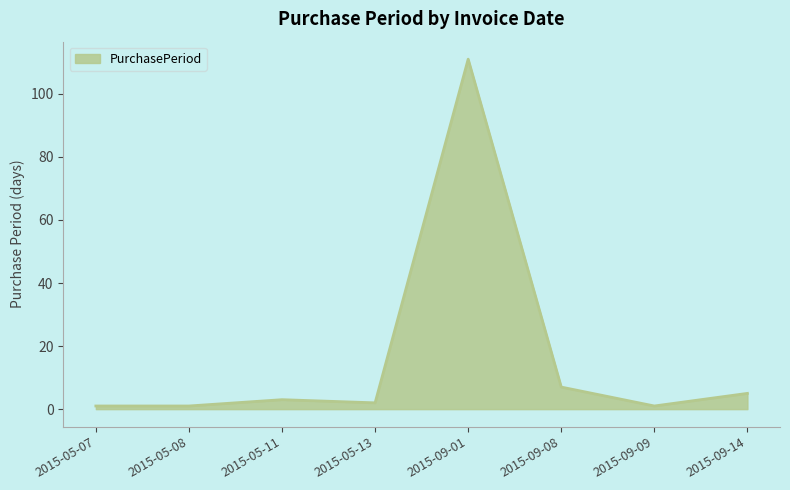

Reading left to right, list all the values displayed in this chart.

2015-05-07=1	2015-05-08=1	2015-05-11=3	2015-05-13=2	2015-09-01=111	2015-09-08=7	2015-09-09=1	2015-09-14=5